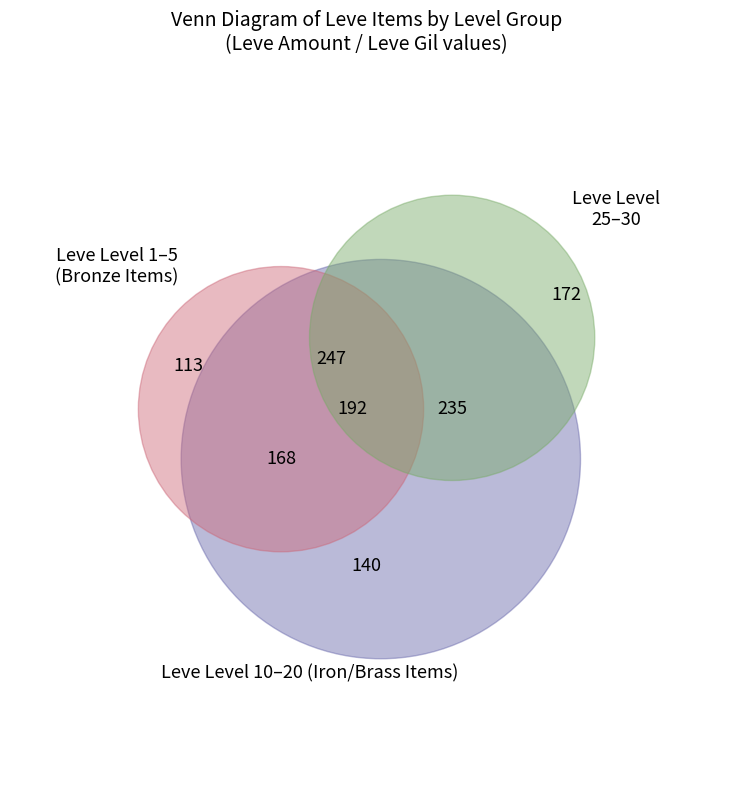

Combined, do 30 and 1 account for over 50%?

No